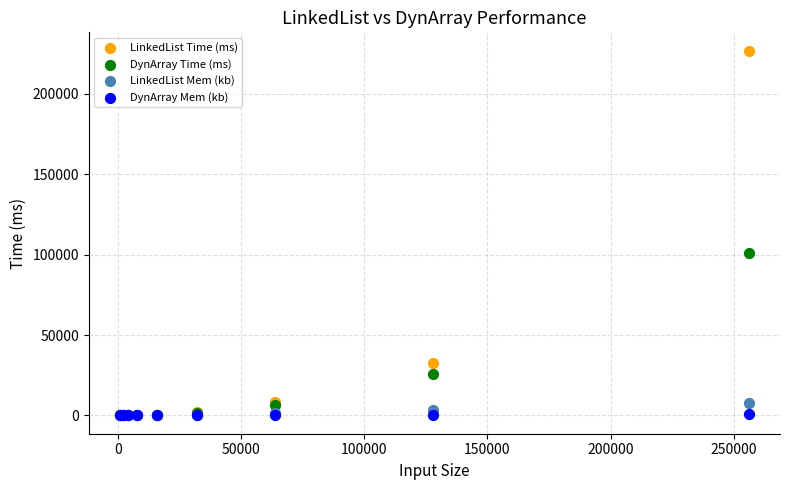

Which series has the largest Y range (max minus min)?

LinkedList Time (ms)